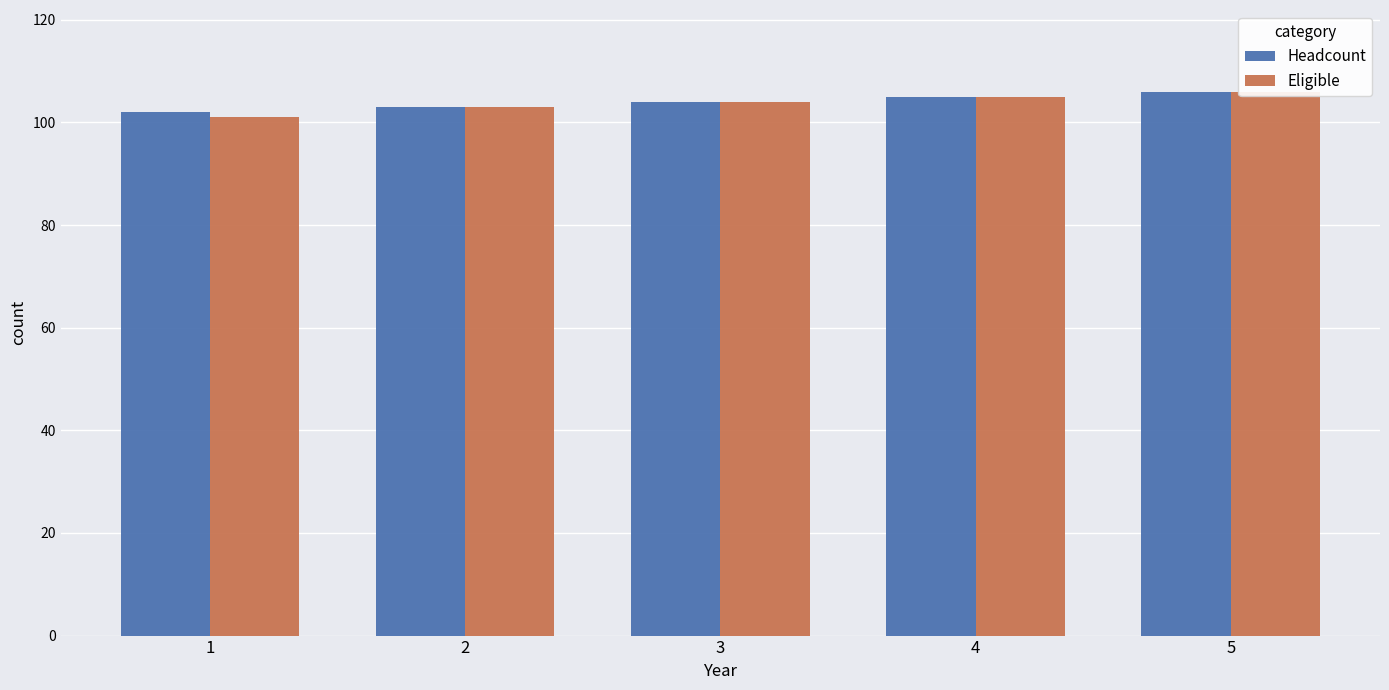

What is the total value across all series at 1?

203